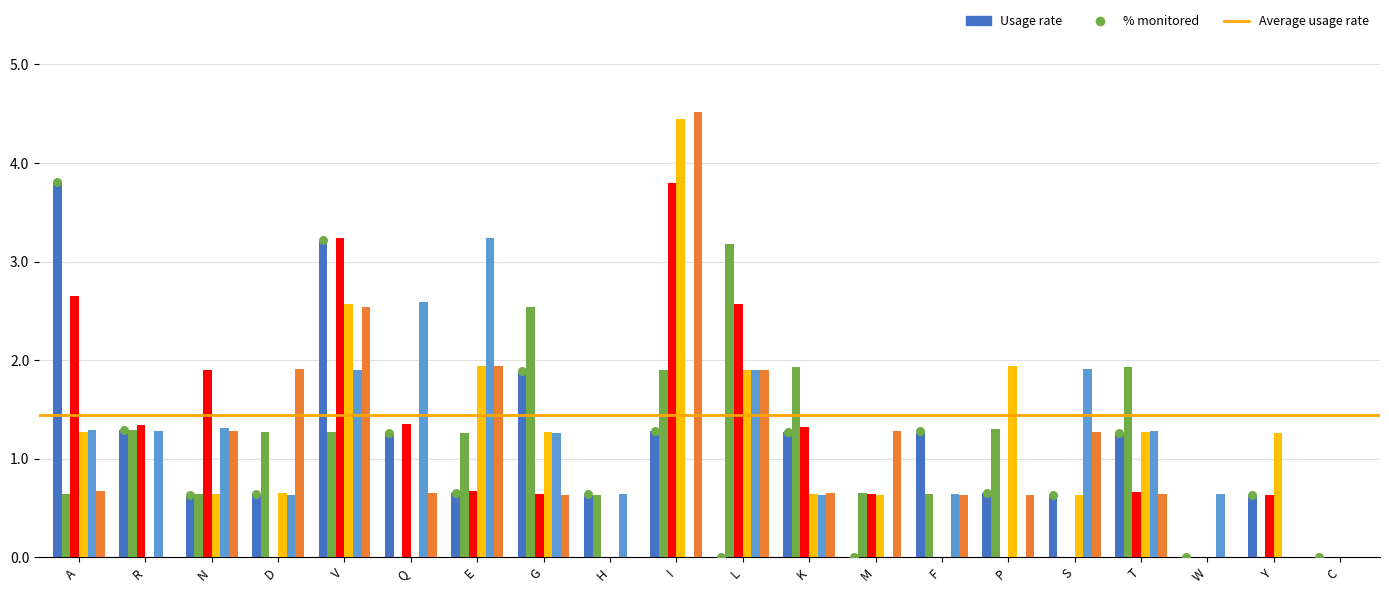

At how many categories does at least one series exceed 4?

1